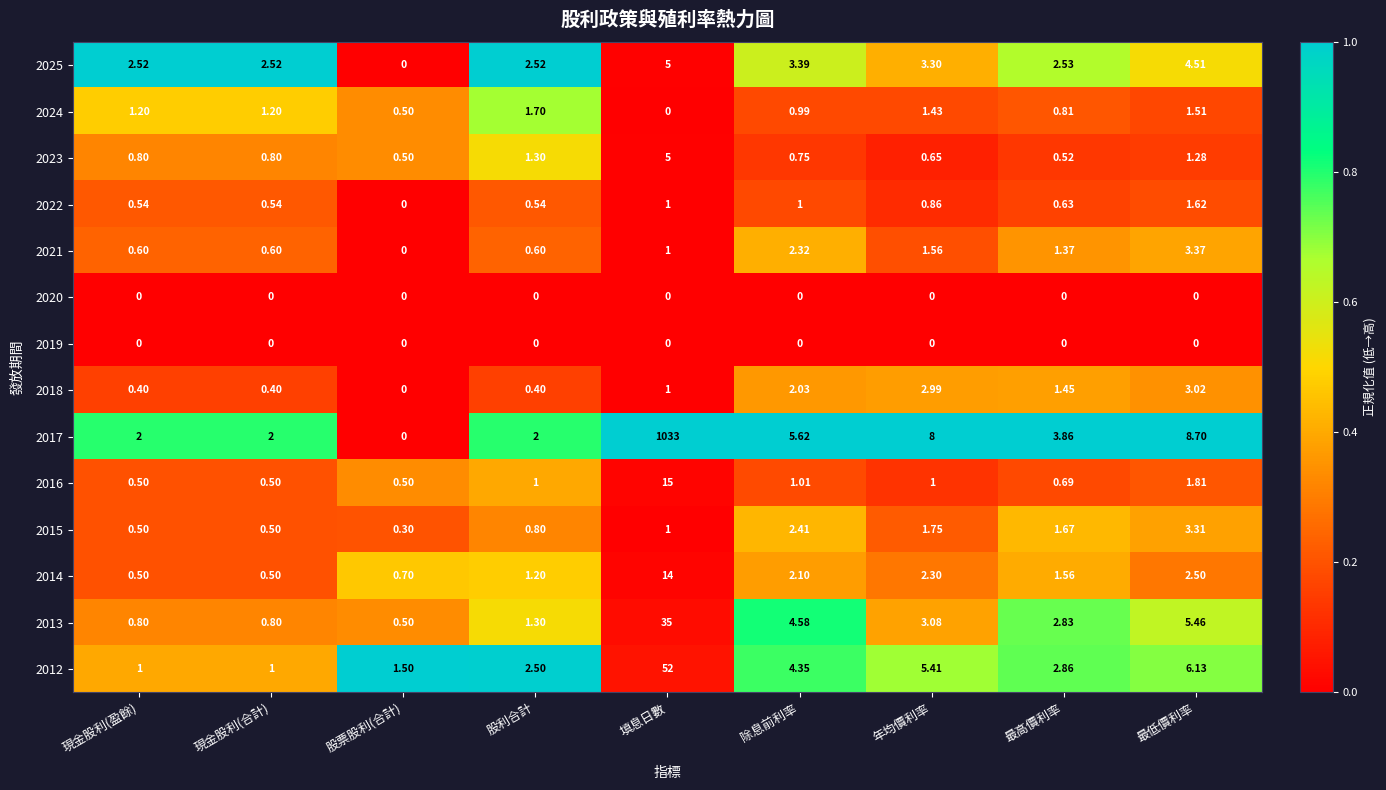

Which series has the widest spread of values?

2017